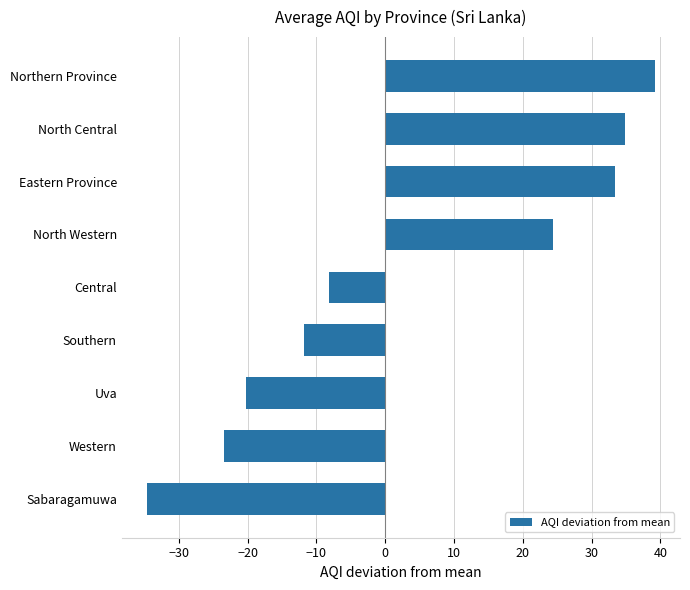

How many bars are there in total?

9